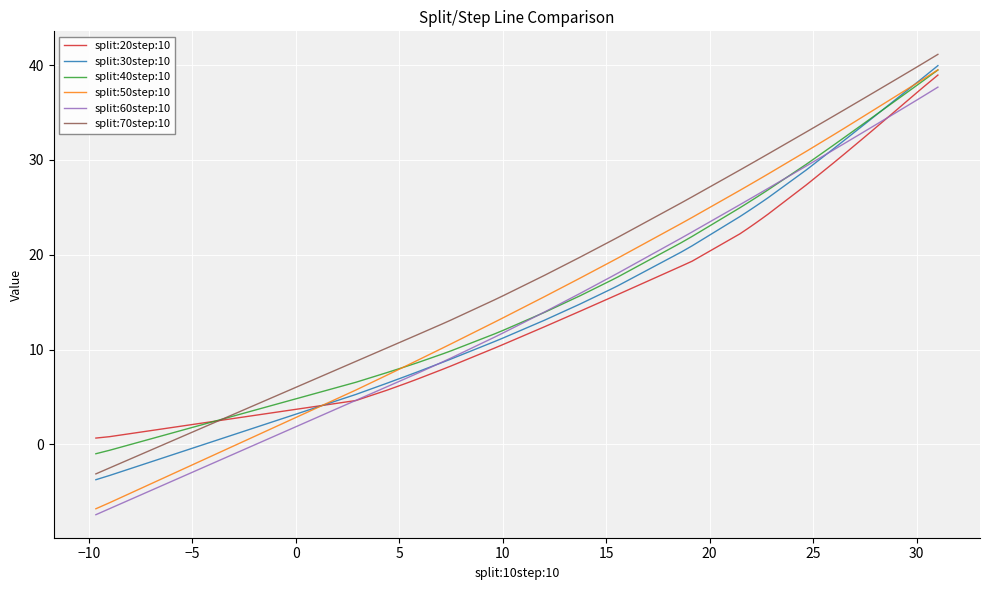

Which series has the widest spread of values?

split:50step:10